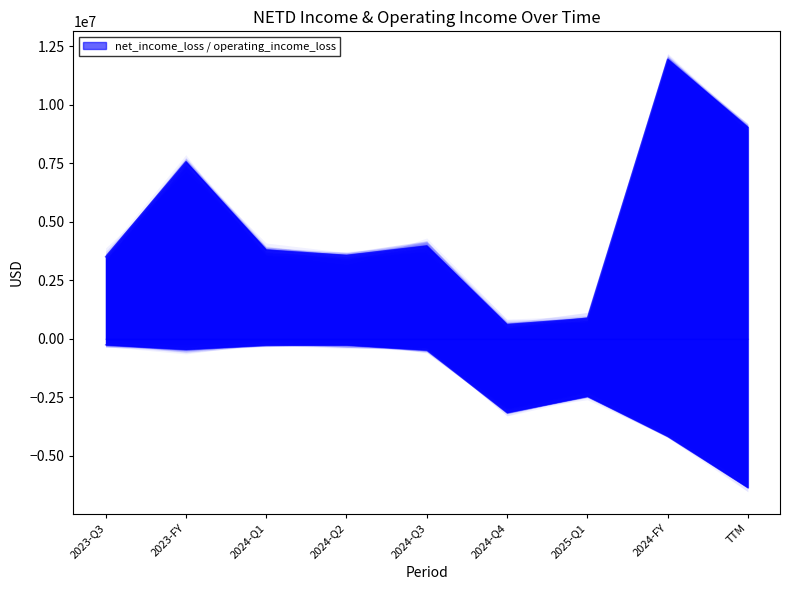

True or false: operating_income_loss and net_income_loss intersect in this chart.

False